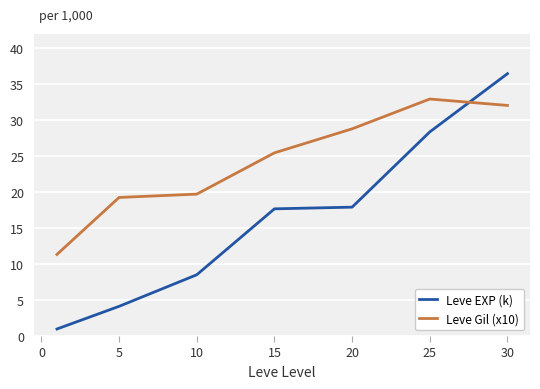

True or false: Leve EXP (k) has more than 1 points higher than both neighbors.

False